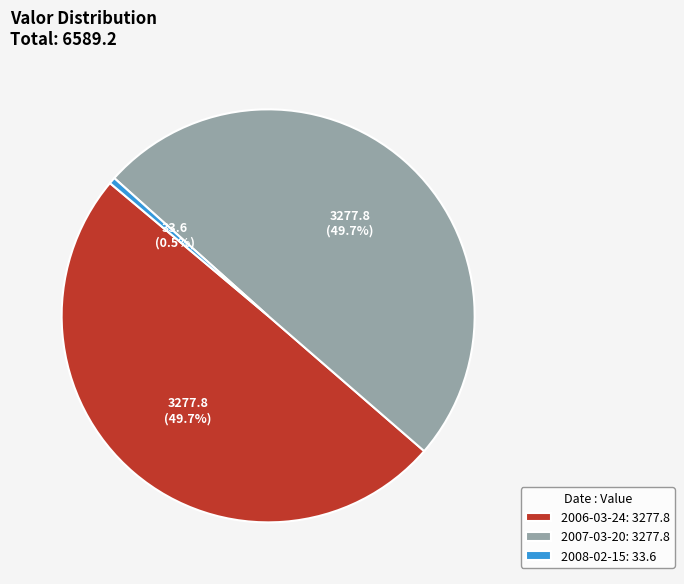

What portion of the pie excludes 2007-03-20?

50.3%